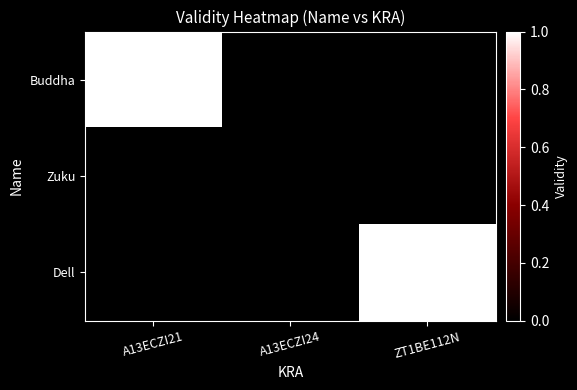

Reading left to right, what are all the values shown in this chart?

Buddha: A13ECZI21=1	A13ECZI24=0	ZT1BE112N=0
Zuku: A13ECZI21=0	A13ECZI24=0	ZT1BE112N=0
Dell: A13ECZI21=0	A13ECZI24=0	ZT1BE112N=1